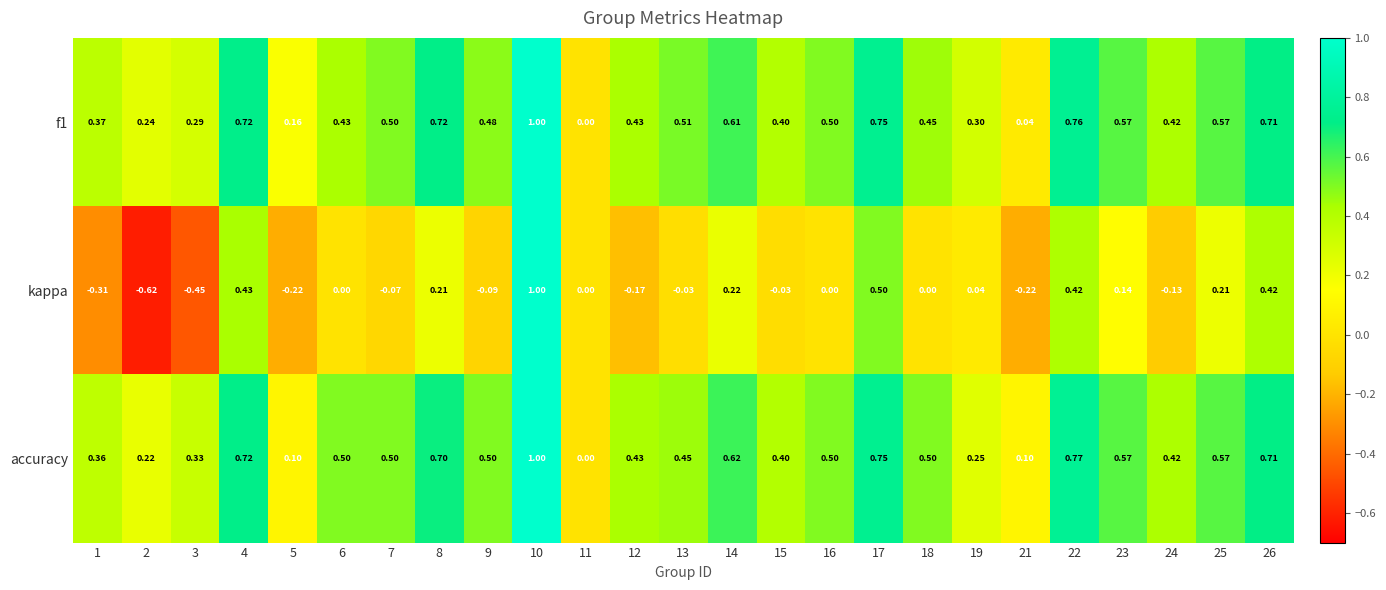

Which label corresponds to the largest value in the chart?

10